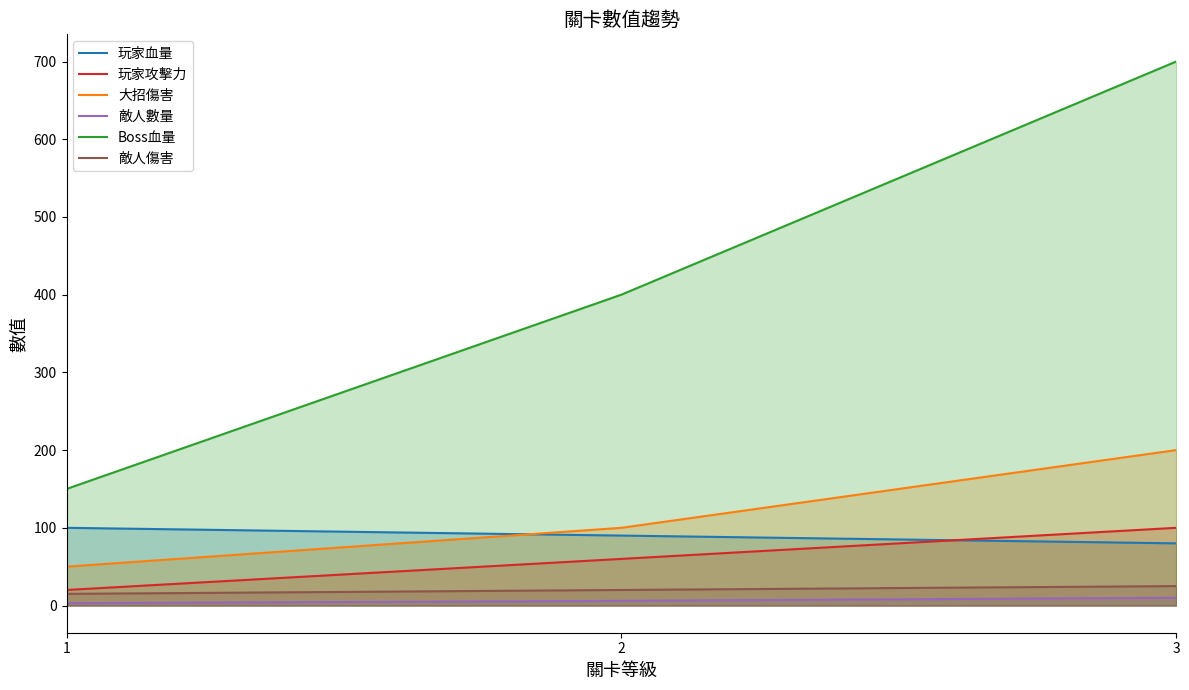

Reading right to left, what are all the values shown in this chart?

玩家血量: 3=80	2=90	1=100
玩家攻擊力: 3=100	2=60	1=20
大招傷害: 3=200	2=100	1=50
敵人數量: 3=10	2=6	1=3
Boss血量: 3=700	2=400	1=150
敵人傷害: 3=25	2=20	1=15